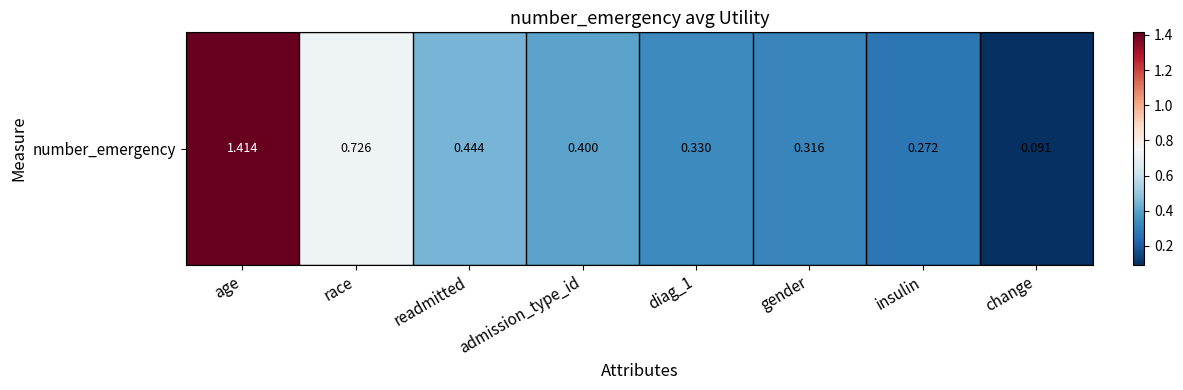

Where is the data nearest to the value 0?

change